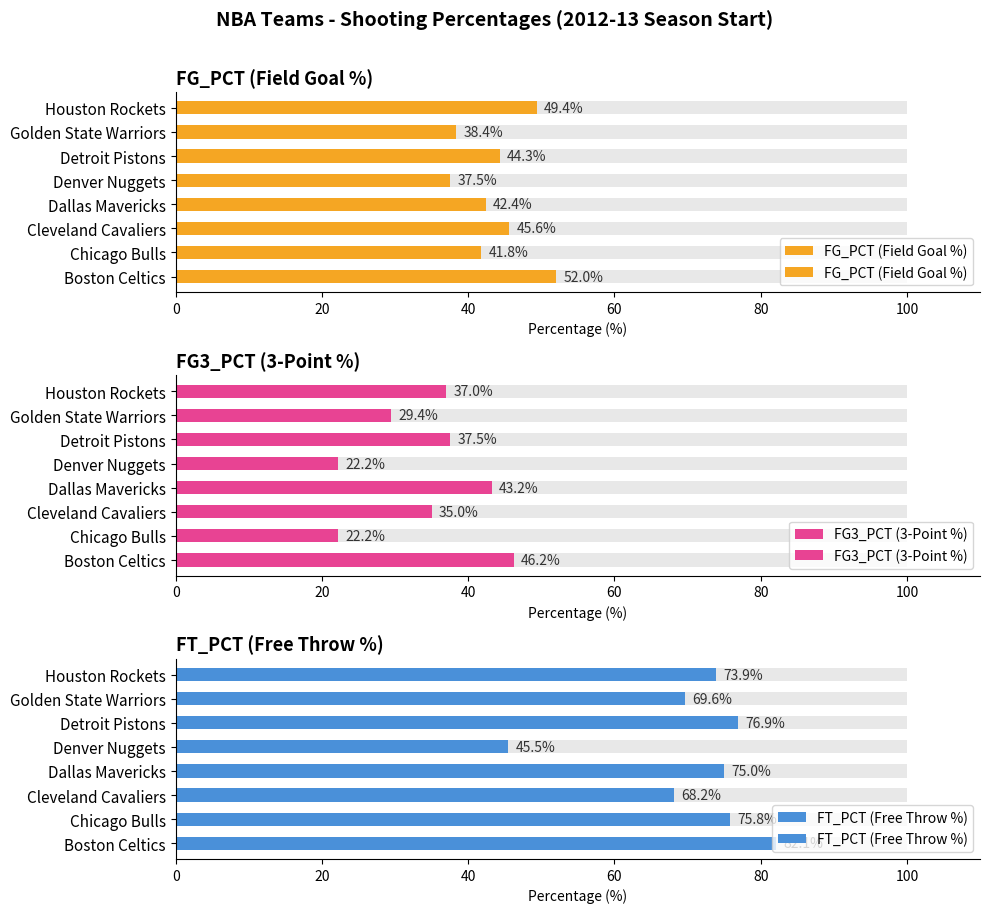

What are all the series names shown in the legend?

FG_PCT (Field Goal %), FG3_PCT (3-Point %), FT_PCT (Free Throw %)